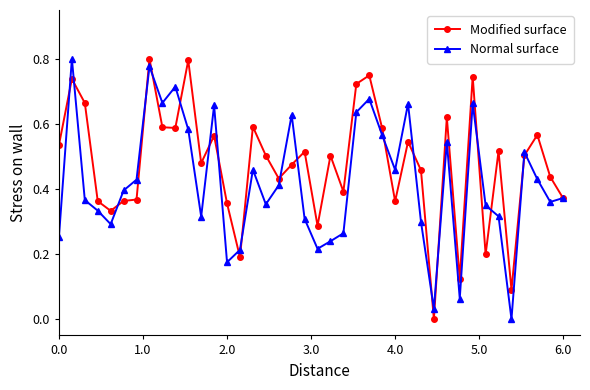

List the series in order of their overall mean, lowest first.

Normal surface, Modified surface